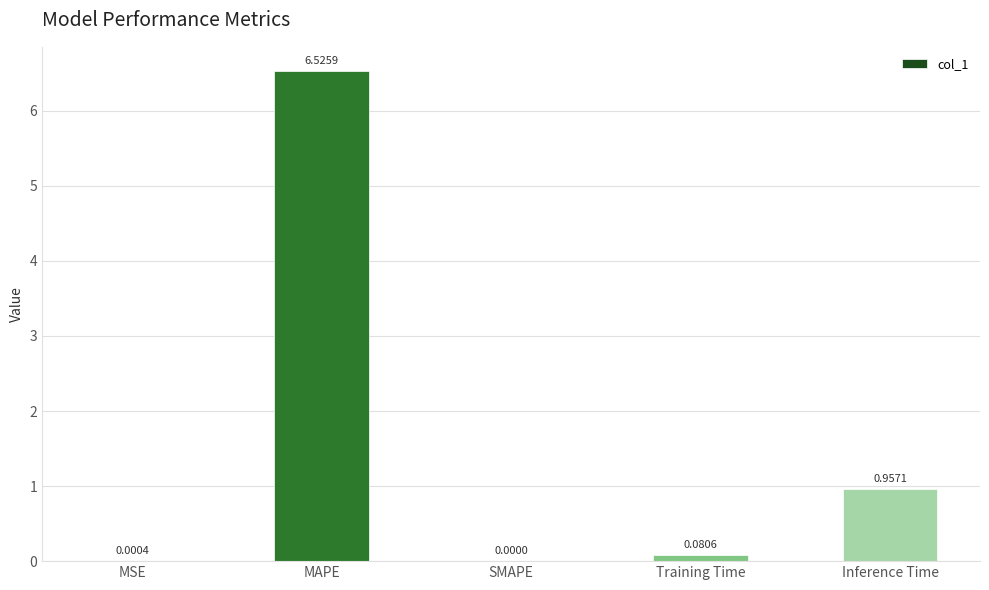

What is the change in value from MAPE to SMAPE?

-6.5